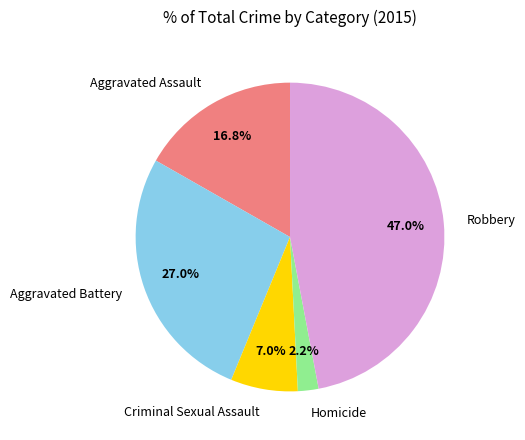

The Robbery slice represents 47% of the pie. True or false?

True